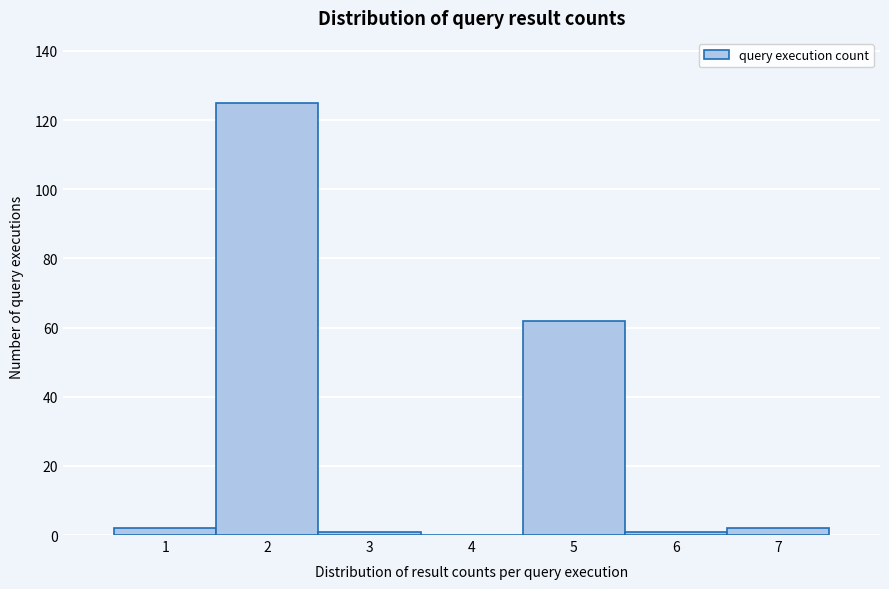

Which range on the x-axis has the tallest bar?

1.5 to 2.5